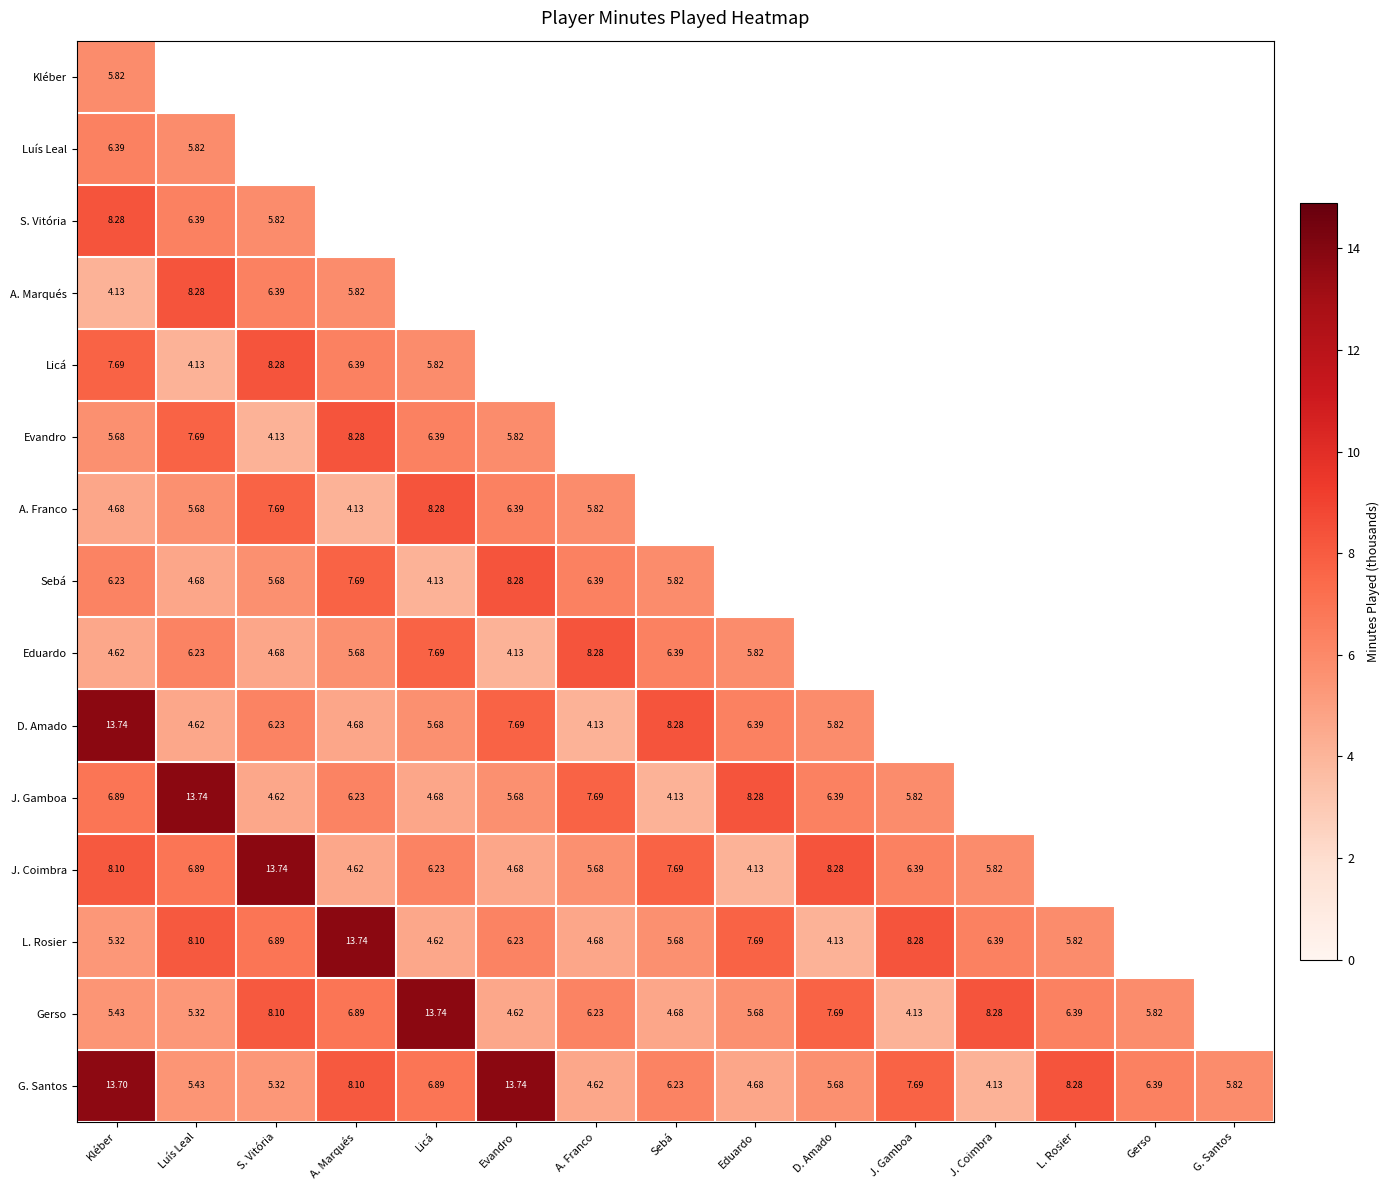

At which category is the sum across all series the highest?

Kléber